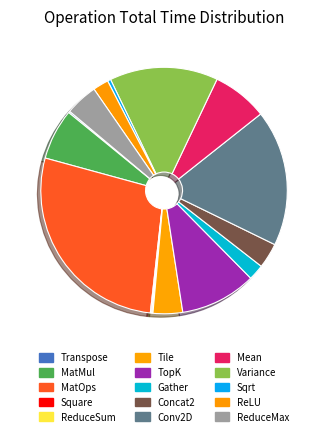

To the nearest percent, what is the average slice percentage?

7%